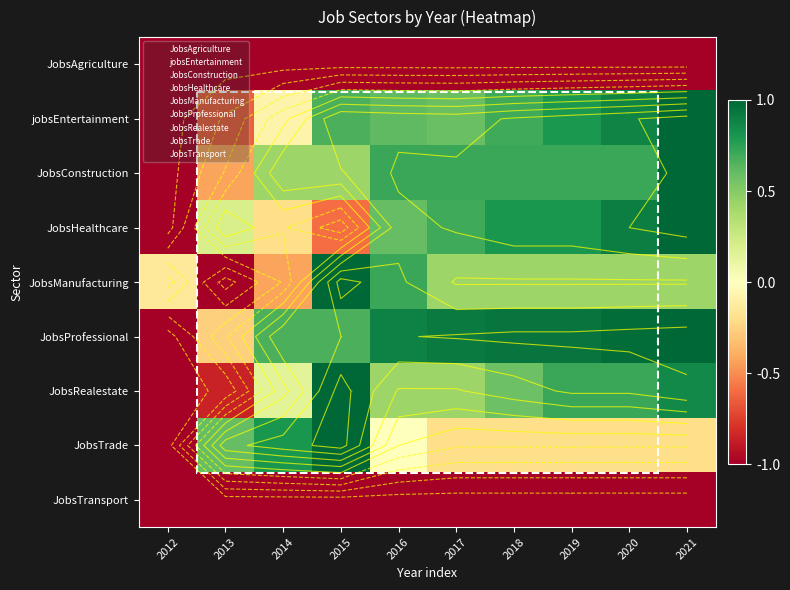

Is it true that JobsTransport equals -1.0 at 2017?

True